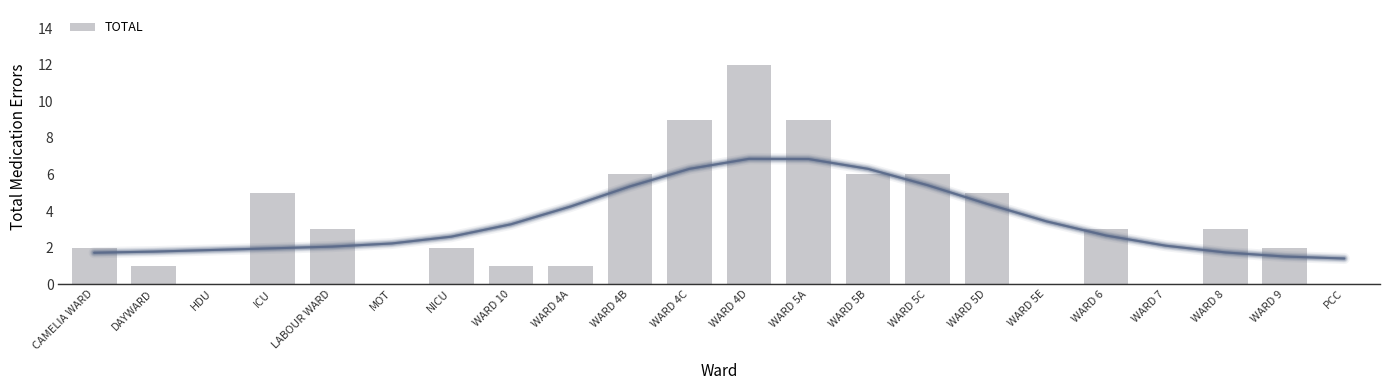

The chart shows a value of 3 at WARD 8. True or false?

True